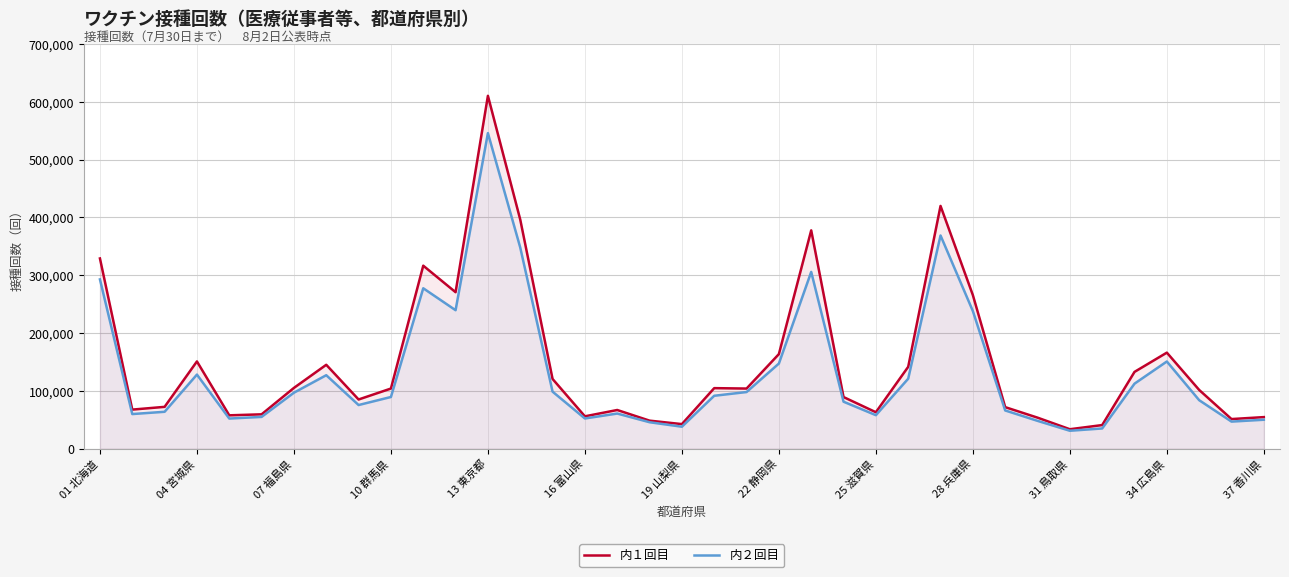

What is the minimum value for 内１回目?

33734